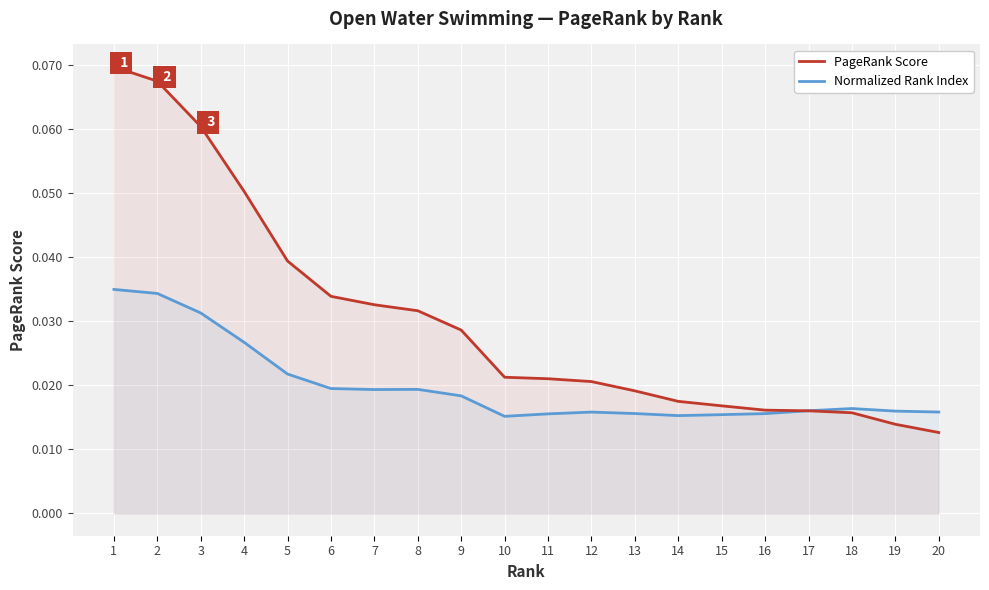

Rank the series by their average value, from lowest to highest.

Normalized Rank Index, PageRank Score